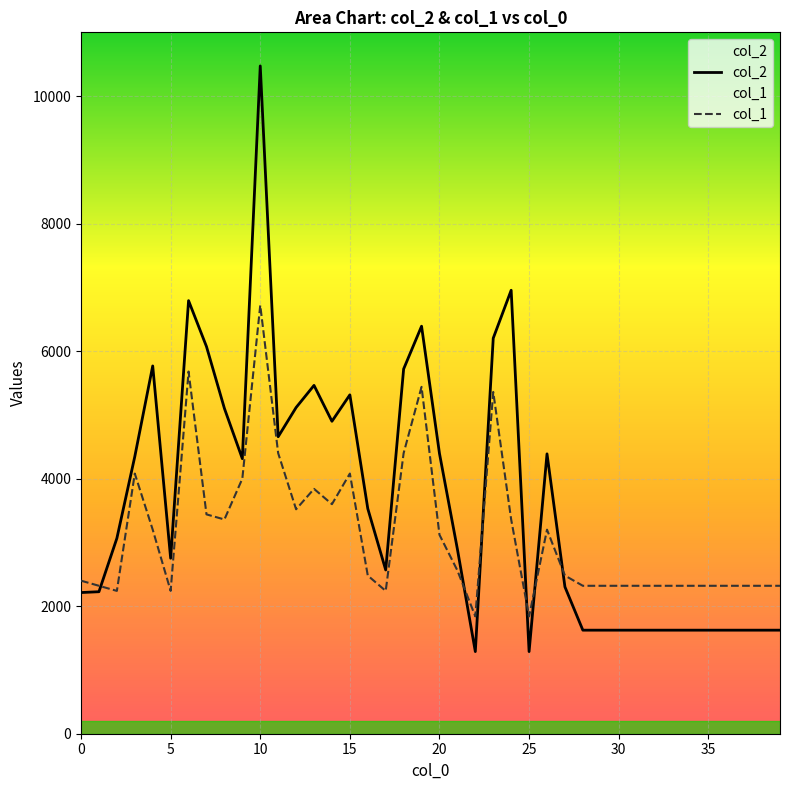

Which series has the largest total across all categories?

col_2